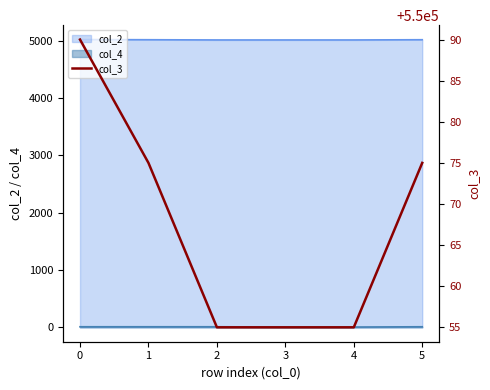

What is the value of the 4th point from the left?

550055